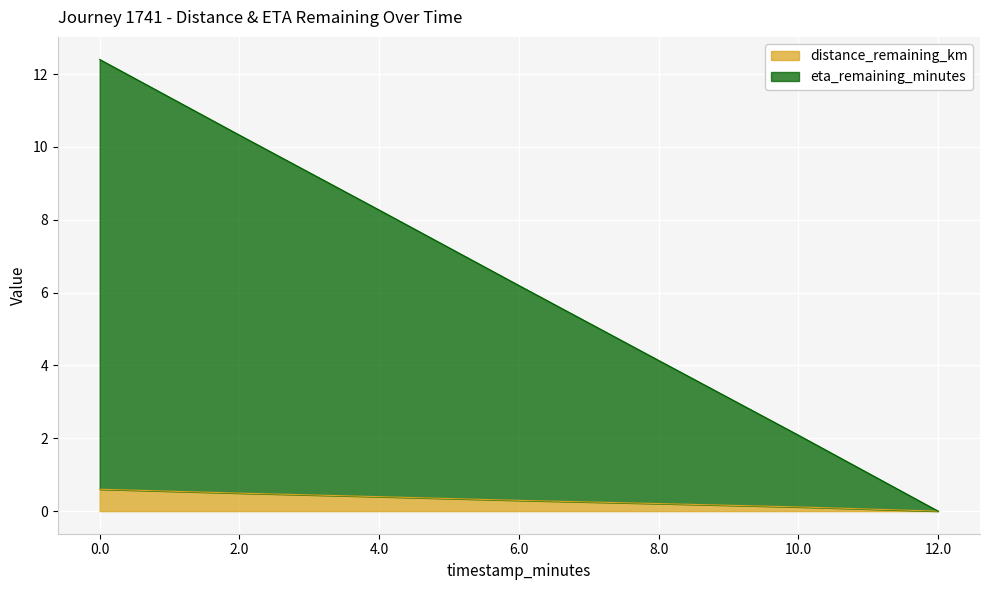

True or false: distance_remaining_km and eta_remaining_minutes intersect in this chart.

False